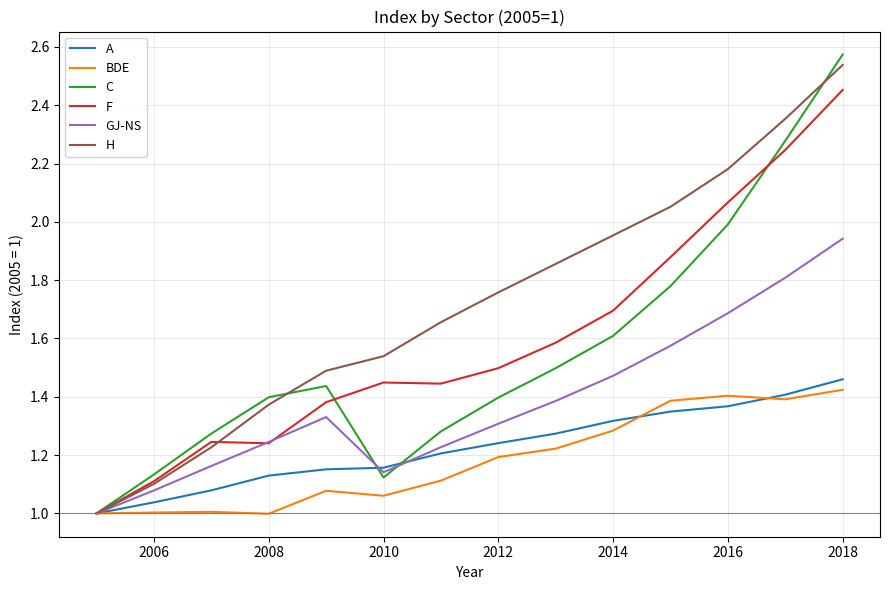

Which series has the largest total across all categories?

H